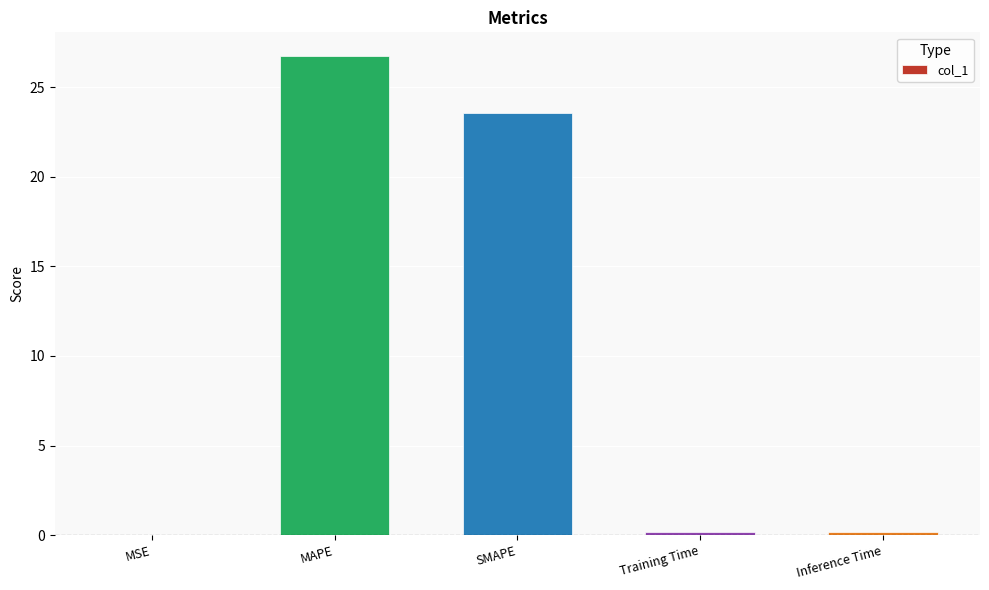

At which category does the chart reach its peak across all series?

MAPE